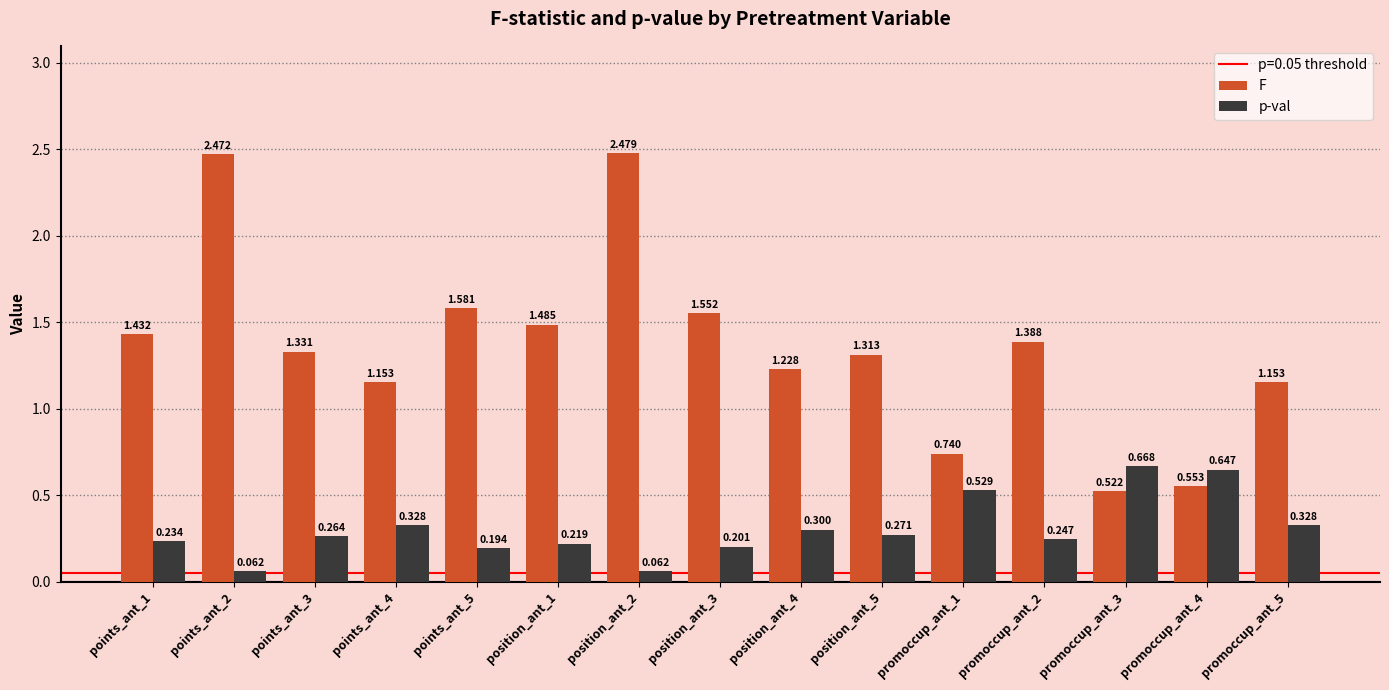

True or false: p-val has a value of 0.1 at promoccup_ant_2.

False